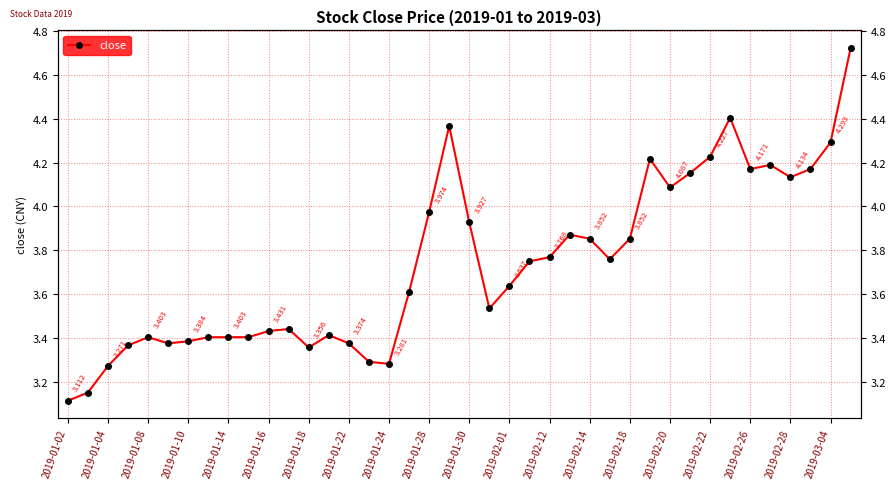

Which has a higher value, 22 or 2019-02-01?

22